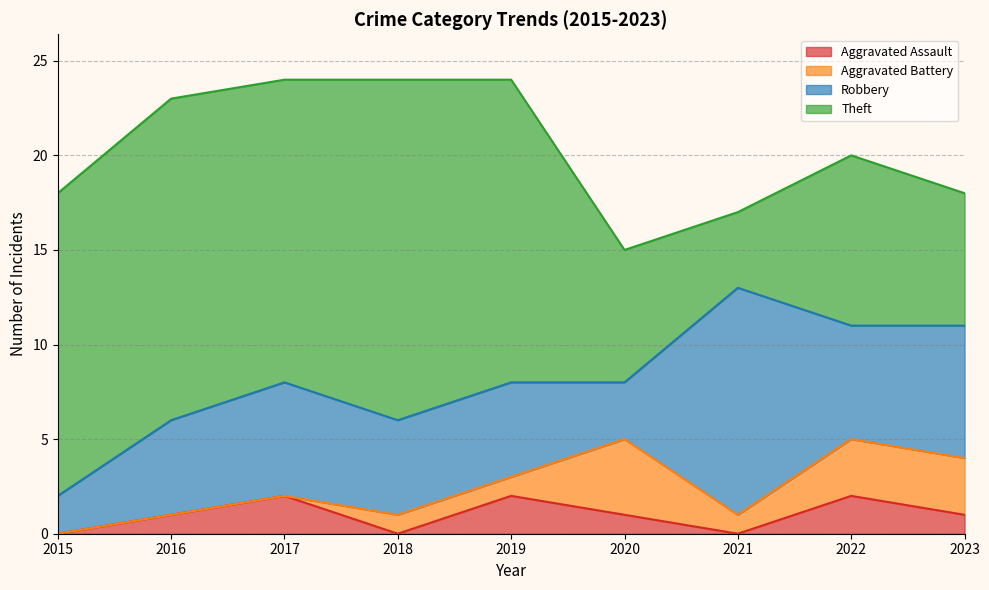

What is the highest value of the Theft series?

18